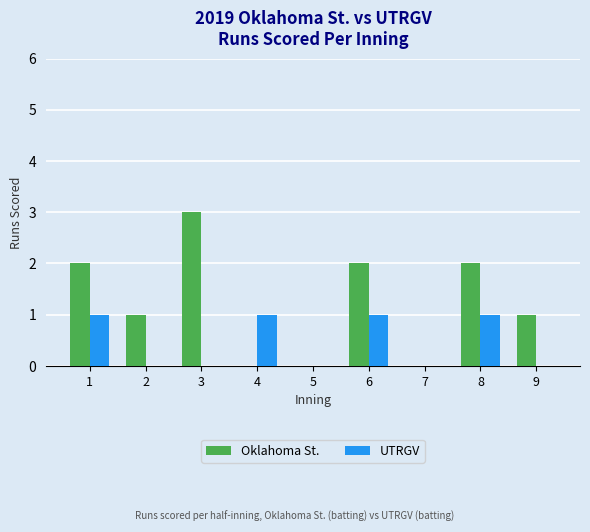

Does the chart contain stacked bars?

No